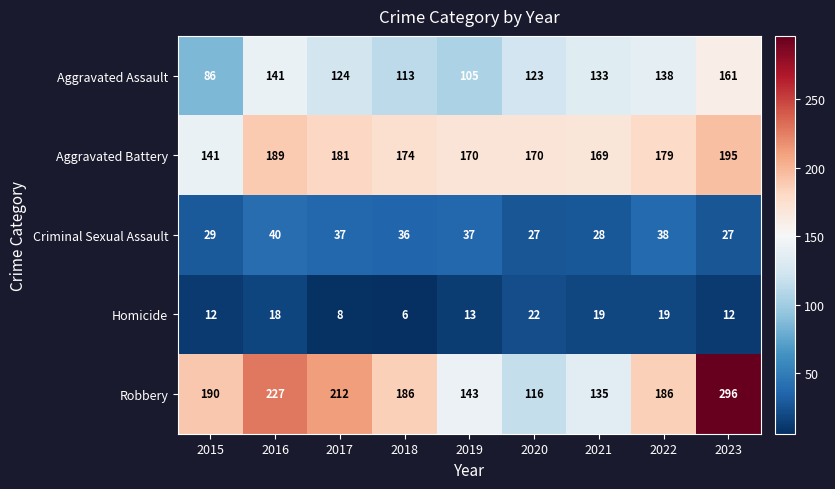

At how many categories does at least one series exceed 140?

9